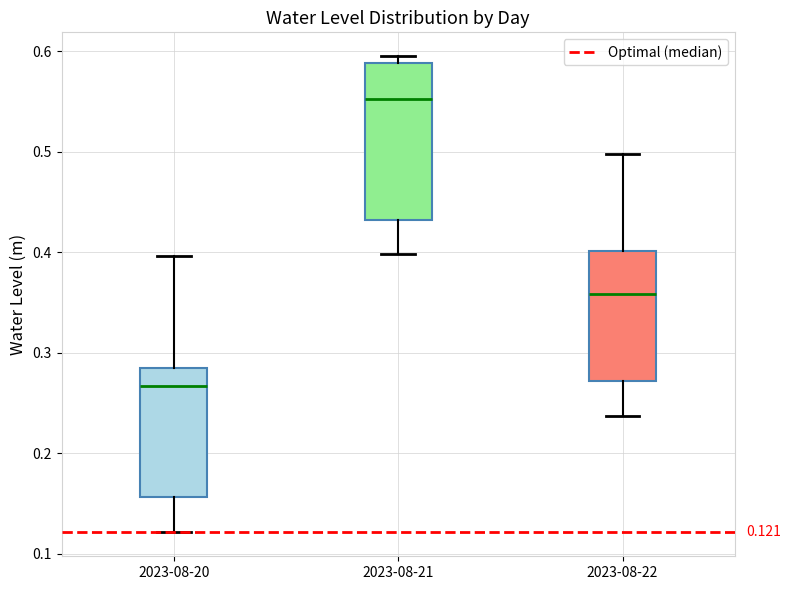

Which box has the lowest median line?

2023-08-20